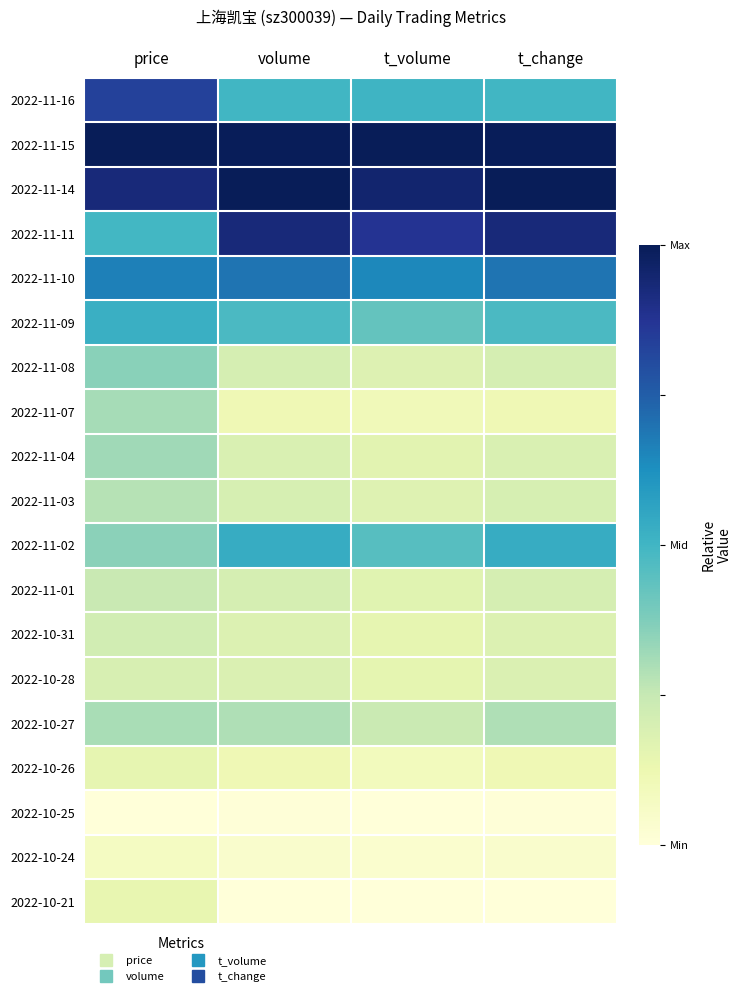

Between volume and price, which is larger?

price